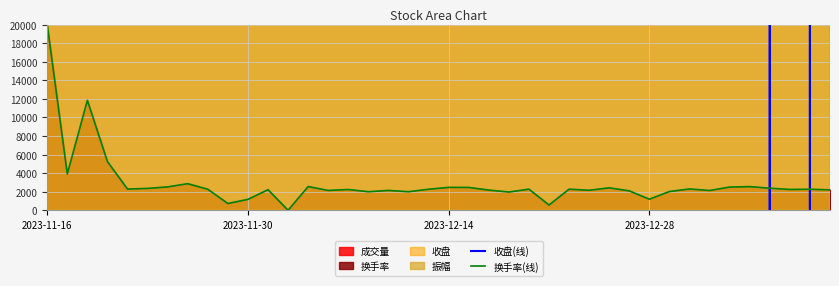

What is the maximum value for 换手率(线)?

20000.0